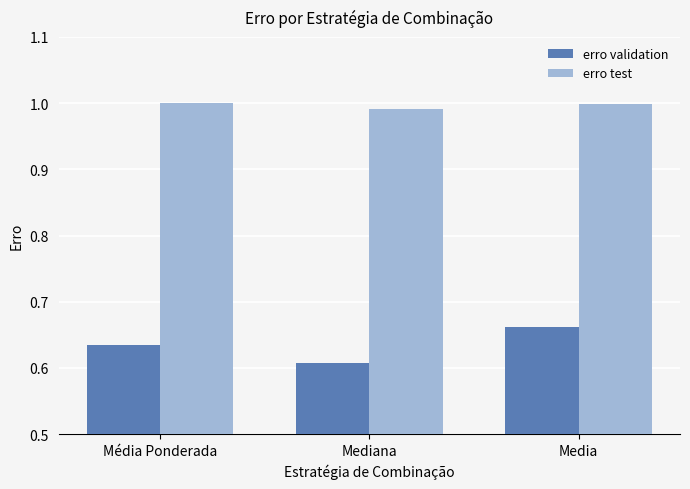

At which category does the chart reach its minimum across all series?

Mediana